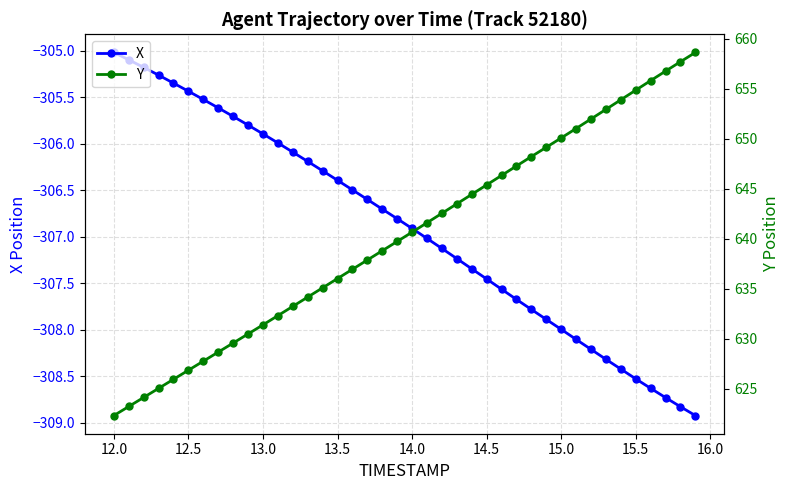

True or false: X has more than 2 points higher than both neighbors.

False